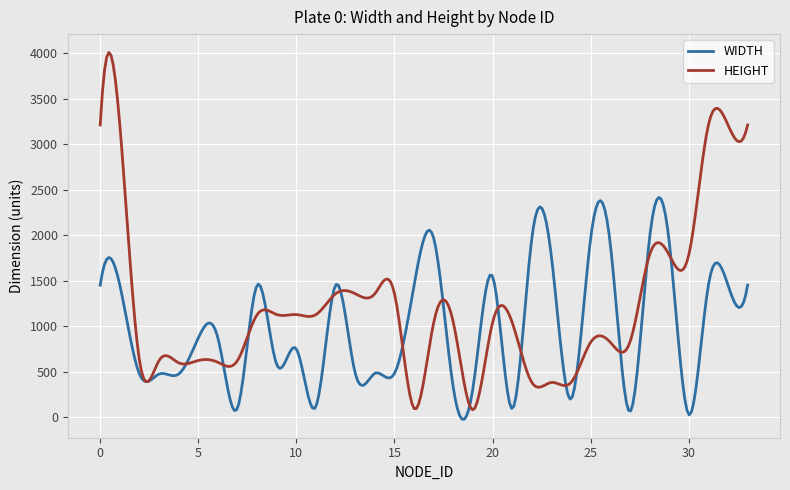

Rank the series by their average value, from lowest to highest.

WIDTH, HEIGHT